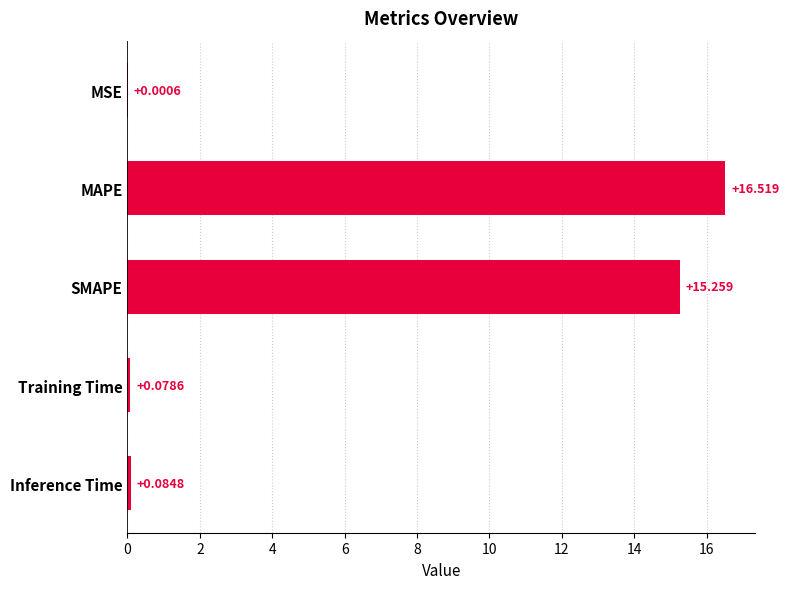

Which category has the highest value across all series?

MAPE